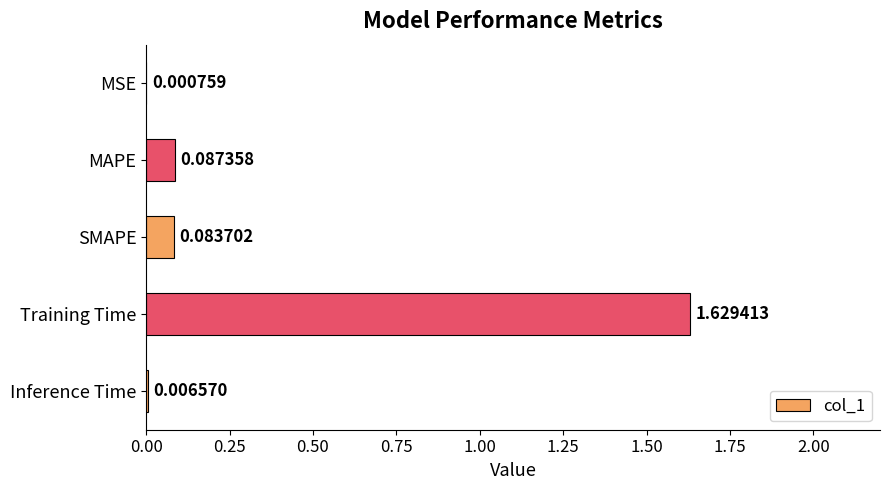

What is the change in value from MSE to Training Time?

+1.6